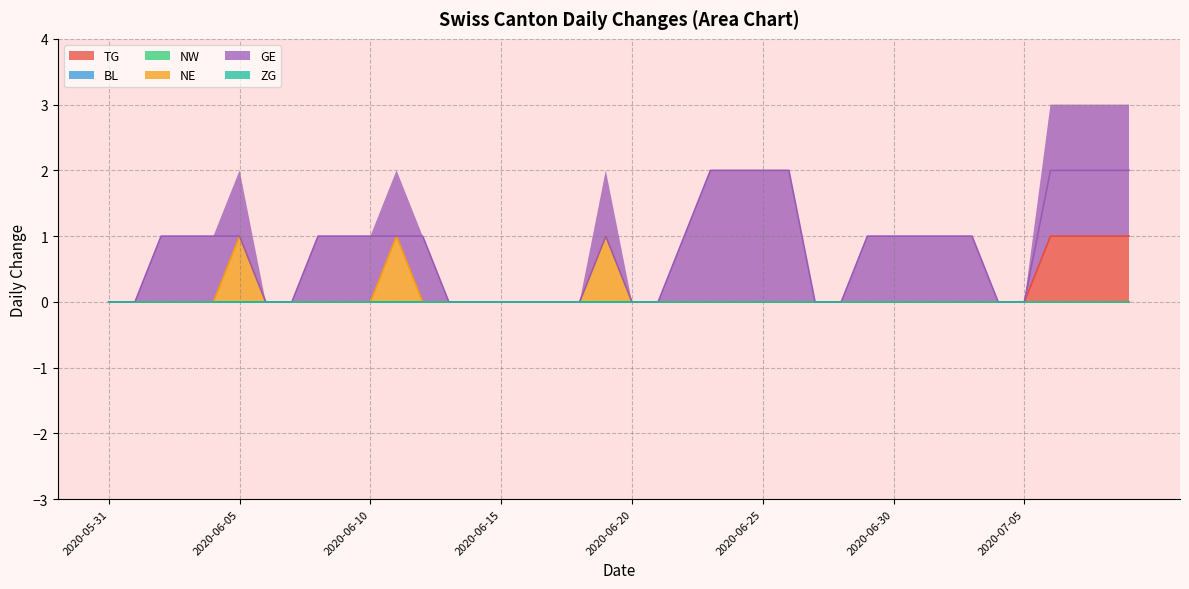

What is the greatest value displayed?

2